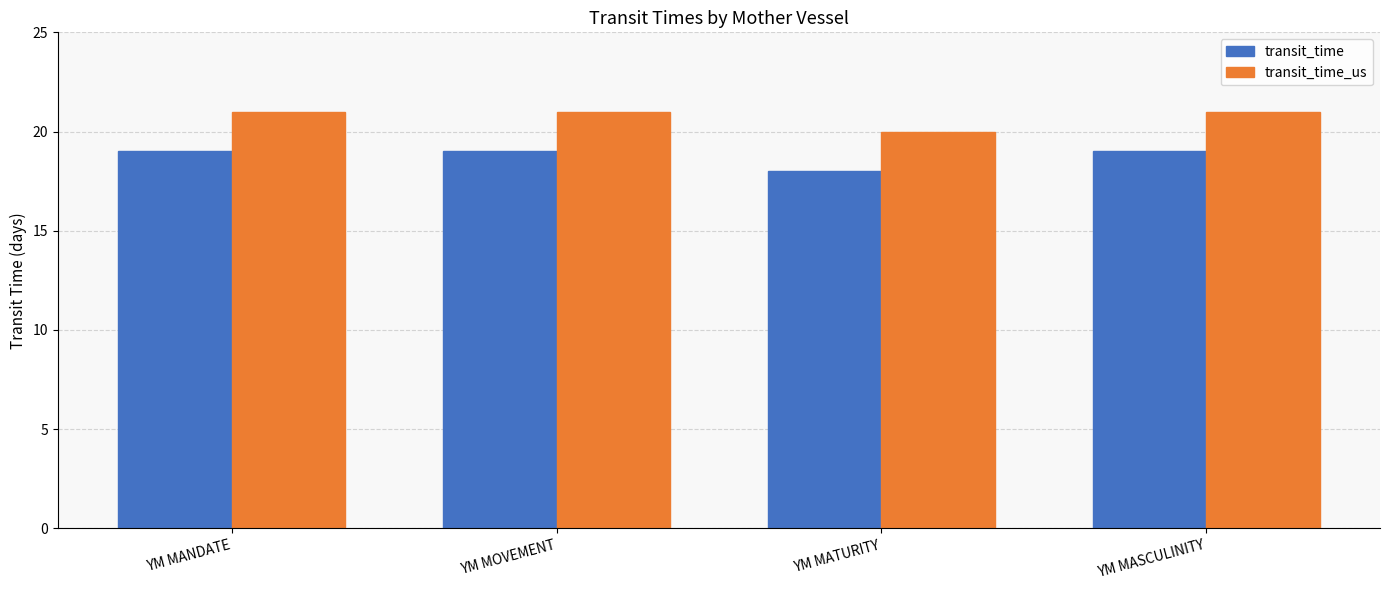

What is the lowest value of the transit_time series?

18